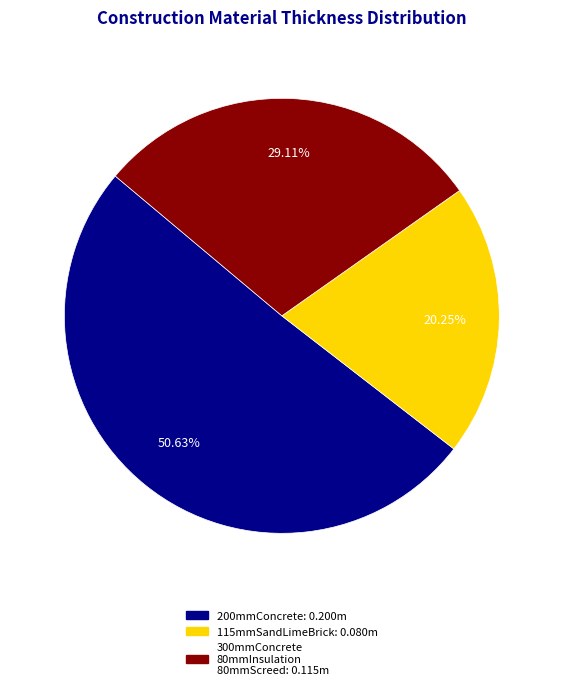

Which category has the smallest portion of the pie?

115mmSandLimeBrick